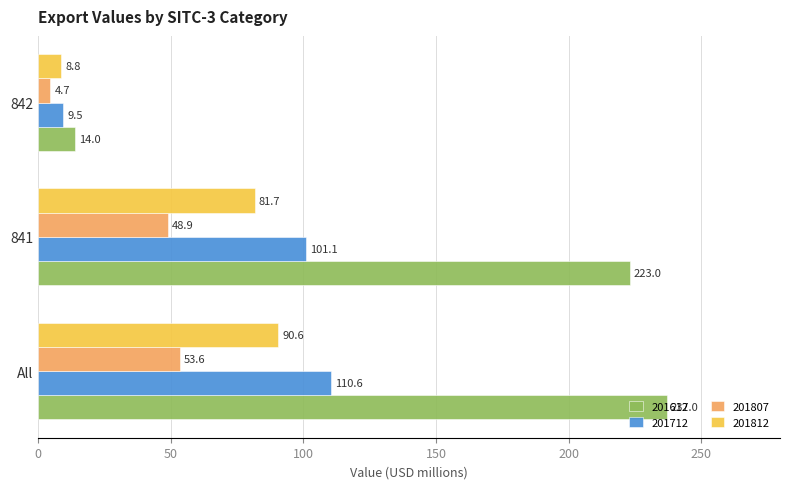

Read the 201712 value at 842.

9.5